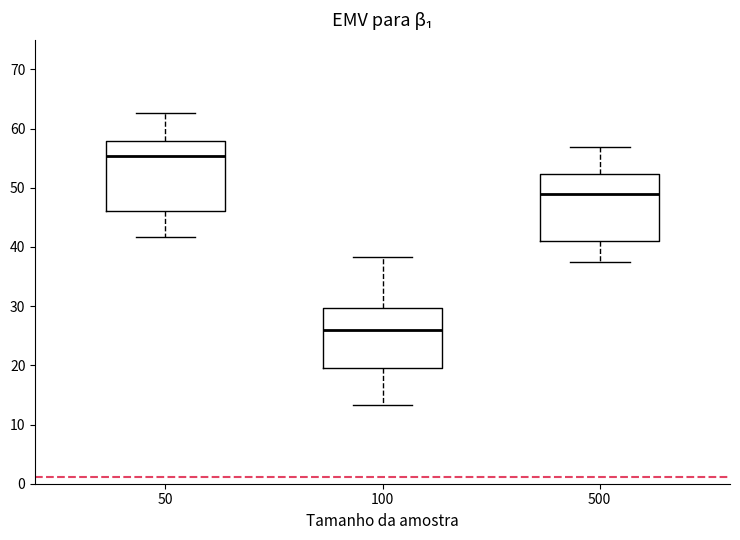

Where is the lower edge of the box at x = 500 on the y-axis? The values are not printed on the chart, so give them approximately, as read against the axis.

41